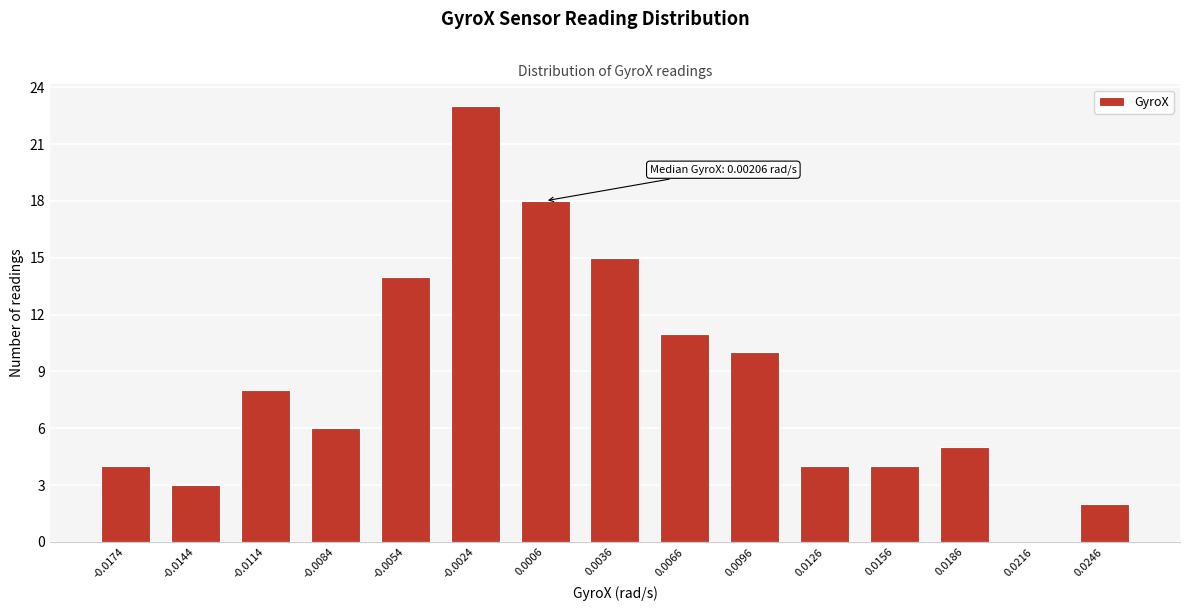

Reading right to left, what are all the values shown in this chart?

0.0246=2	0.0216=0	0.0186=5	0.0156=4	0.0126=4	0.0096=10	0.0066=11	0.0036=15	0.0006=18	-0.0024=23	-0.0054=14	-0.0084=6	-0.0114=8	-0.0144=3	-0.0174=4